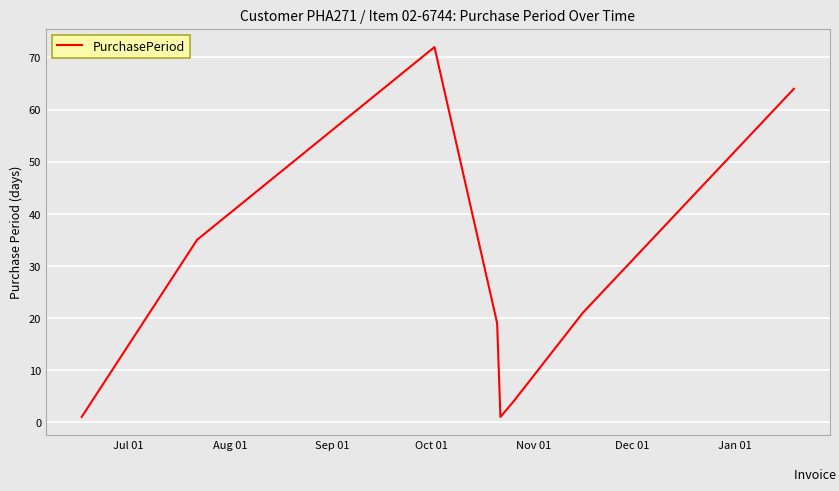

How many interior local valleys (lower than both neighbors) does the data have?

1